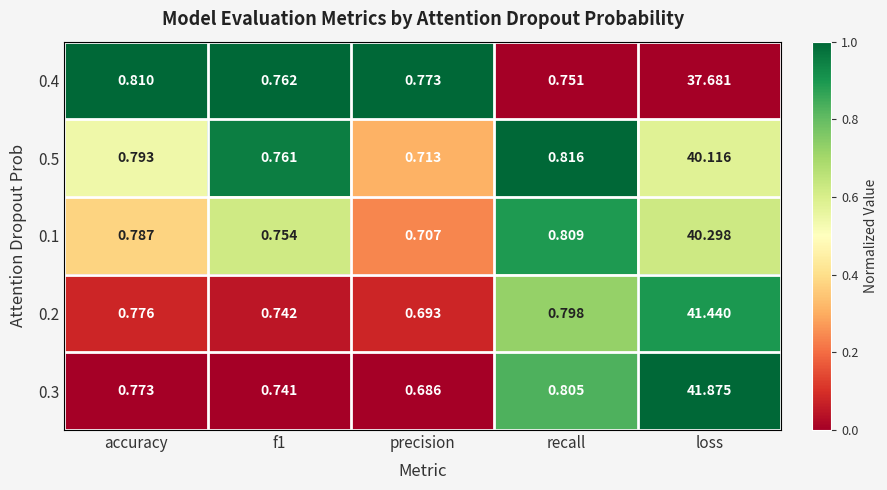

Which series has the largest total across all categories?

0.3